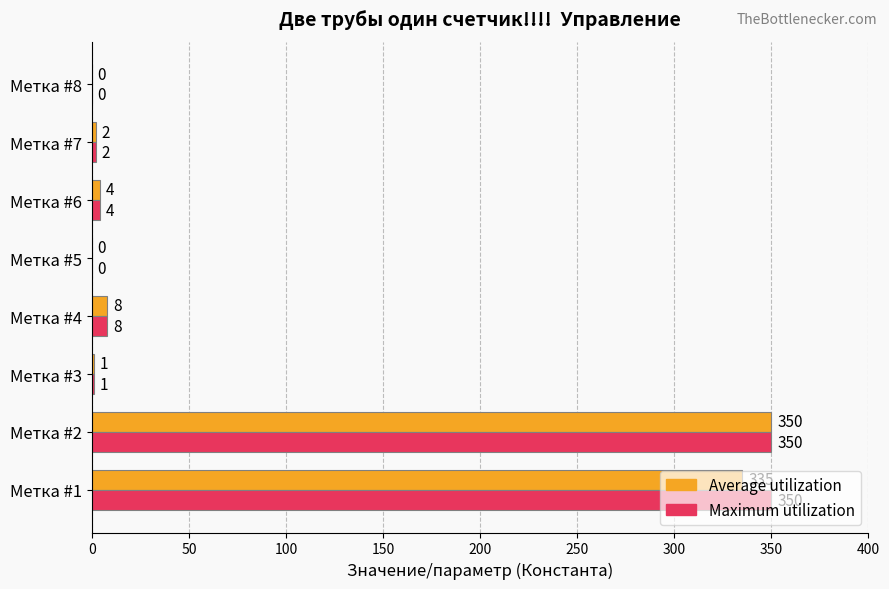

What is the sum of all Maximum utilization values?

715